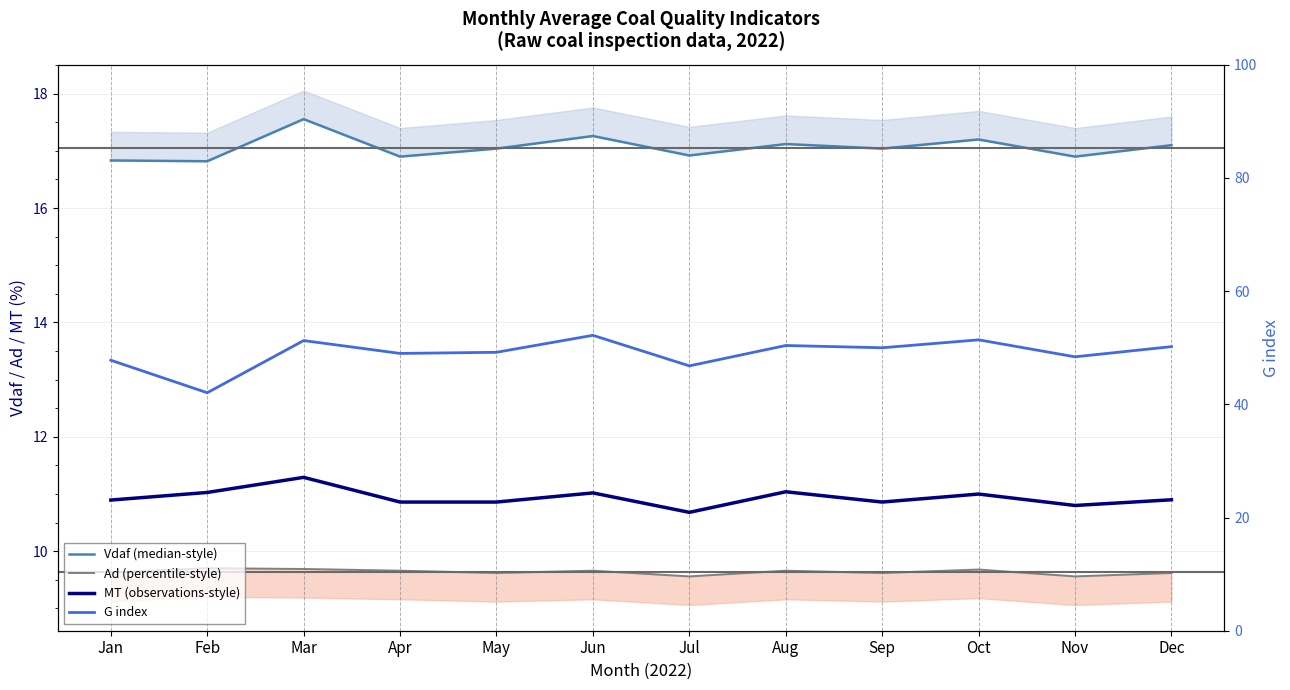

True or false: MT (observations-style) has a value of 11.3 at Mar.

True